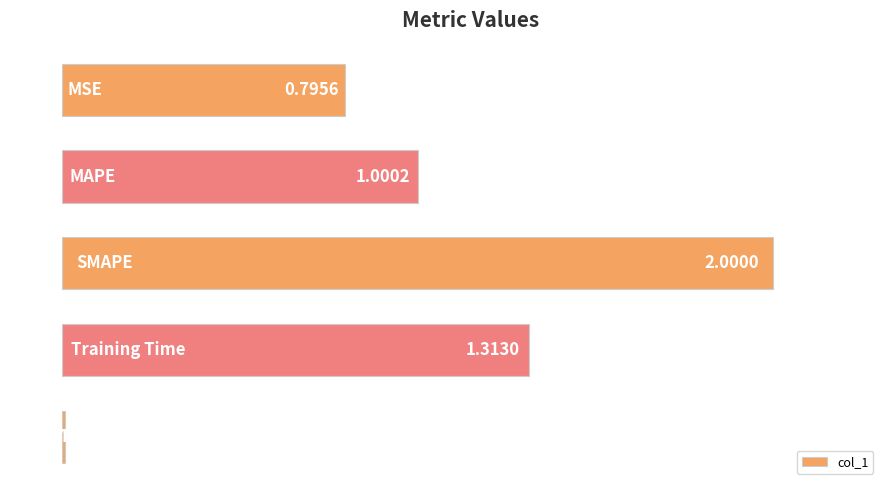

What is the difference between the maximum and minimum values?

2.0